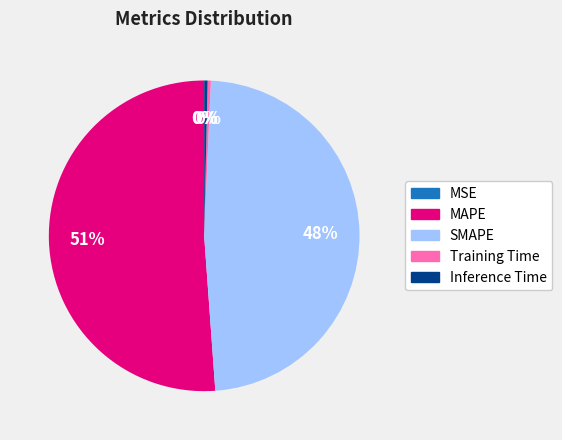

What is the majority slice?

MAPE